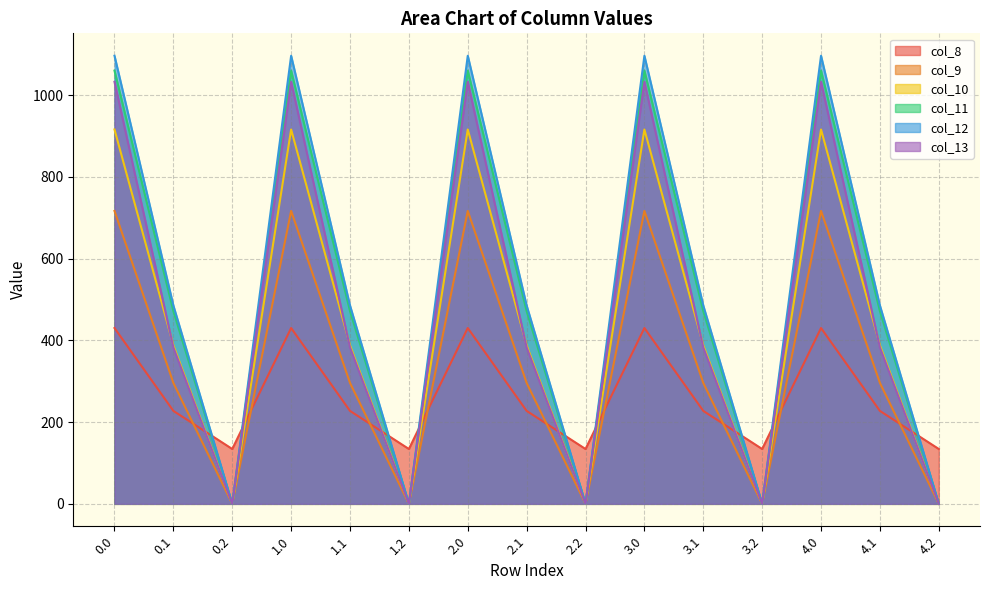

In col_9, how many points are lower than both neighbors (excluding endpoints)?

4